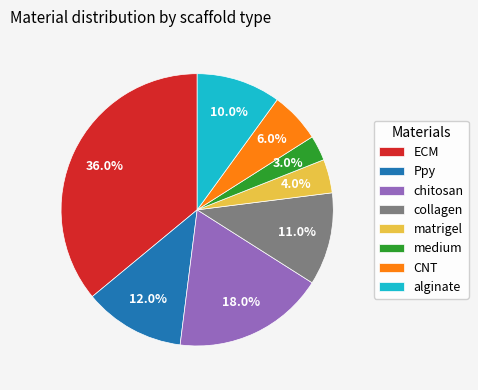

To the nearest percent, what is the combined percentage of alginate and ECM?

46%